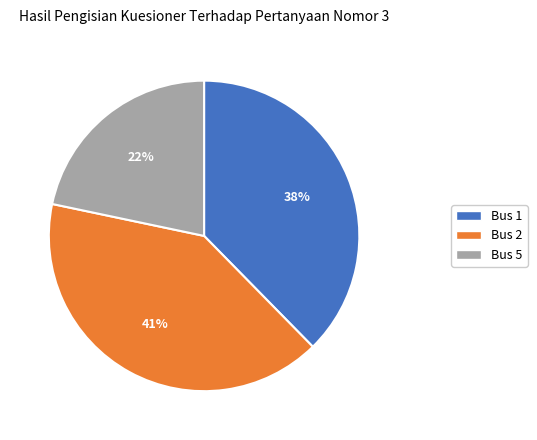

What is the smallest slice in the pie chart?

Bus 5